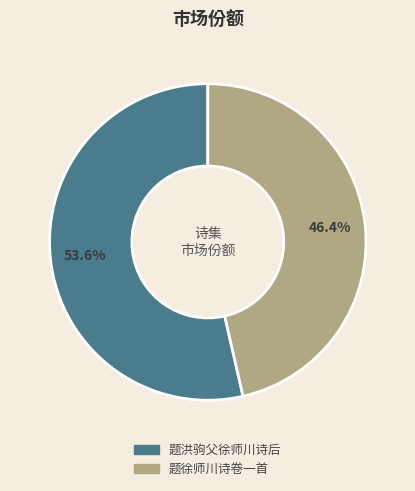

True or false: 题洪驹父徐师川诗后 accounts for 54% of the total.

True